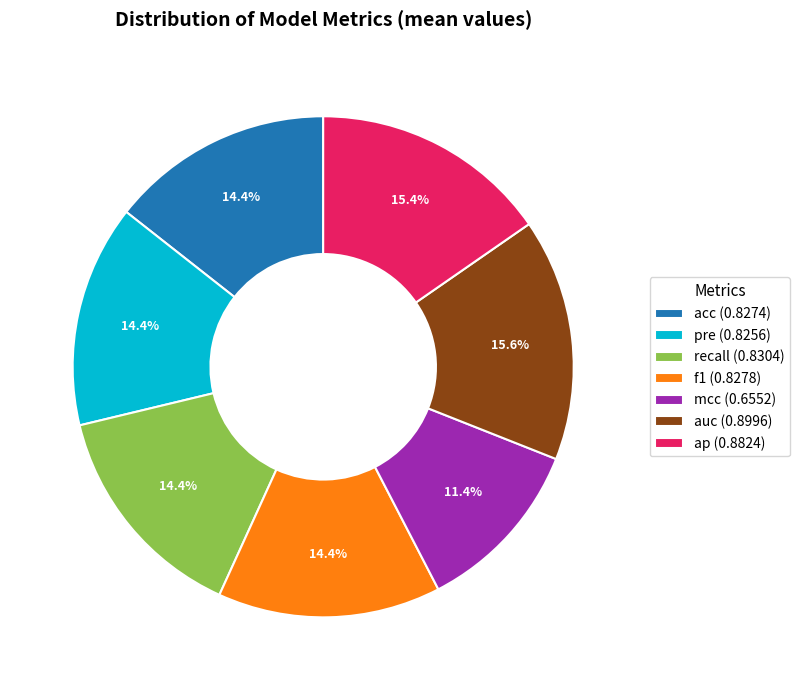

The mcc slice represents 6% of the pie. True or false?

False